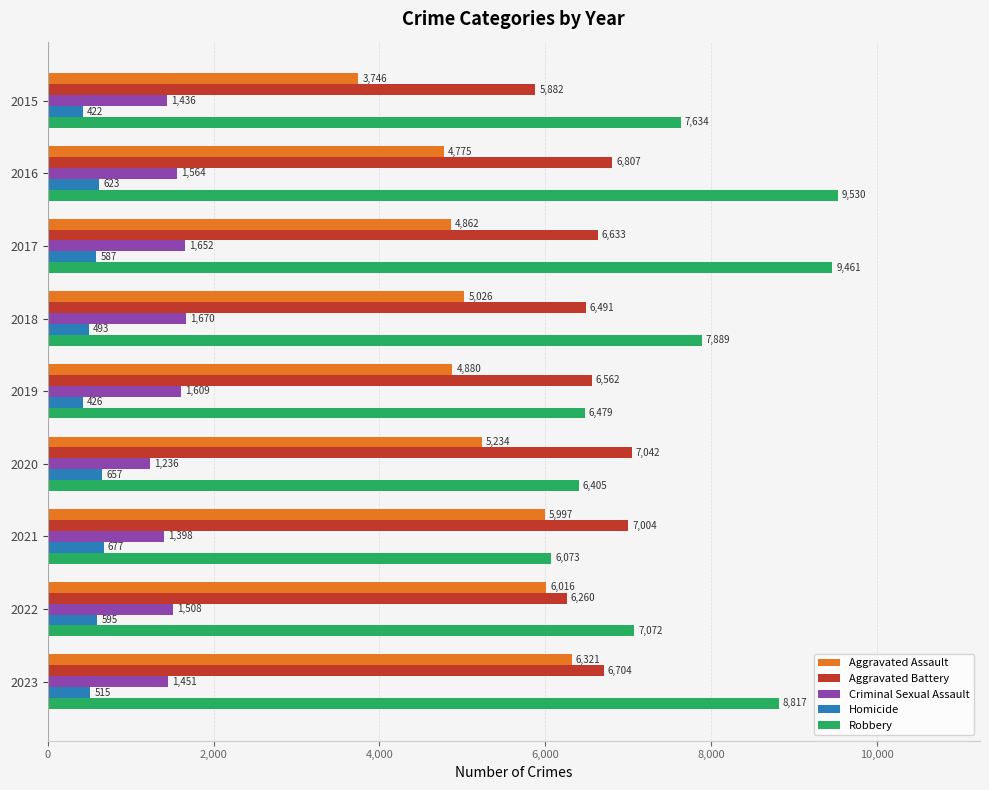

The value of Homicide at 2023 is 143. True or false?

False